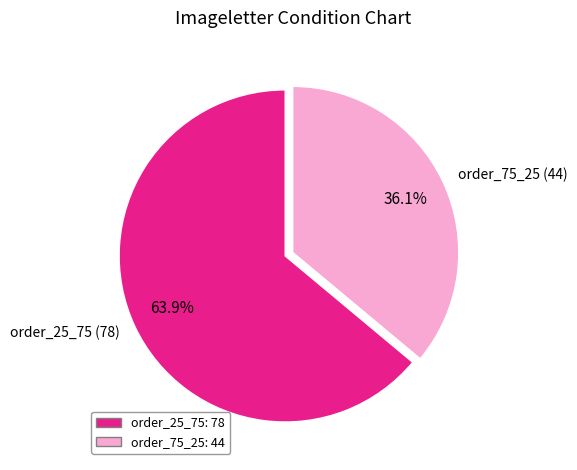

Combined, what portion of the pie is order_75_25 and order_25_75?

100.0%